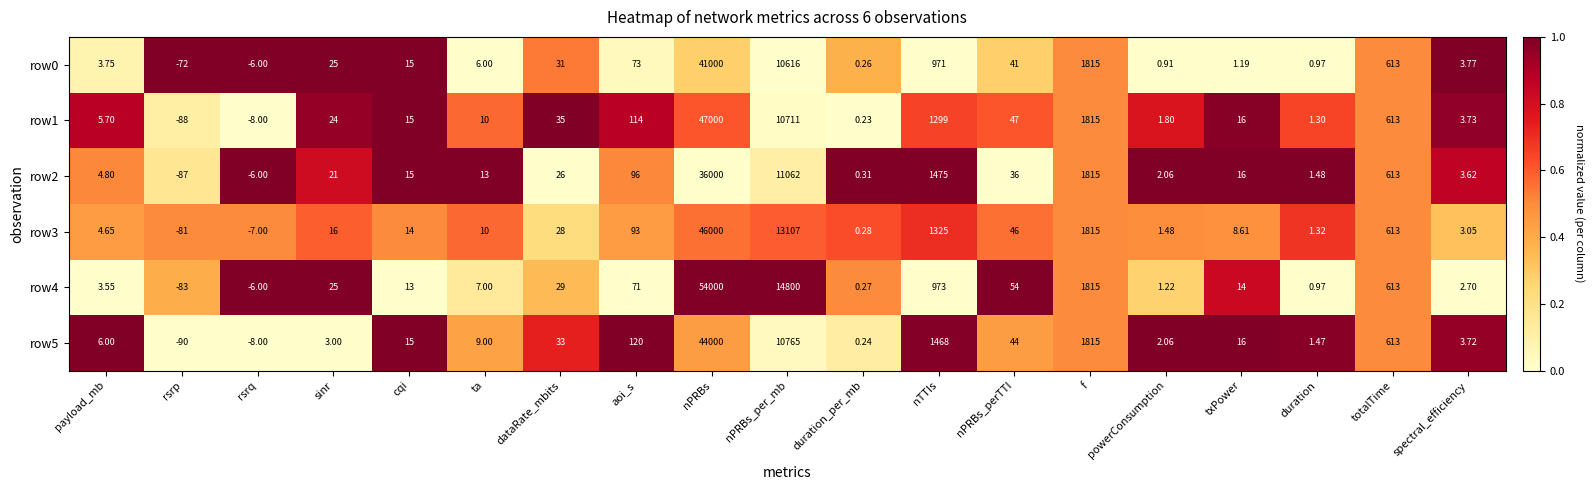

Where does the row0 series first go above 15?

sinr